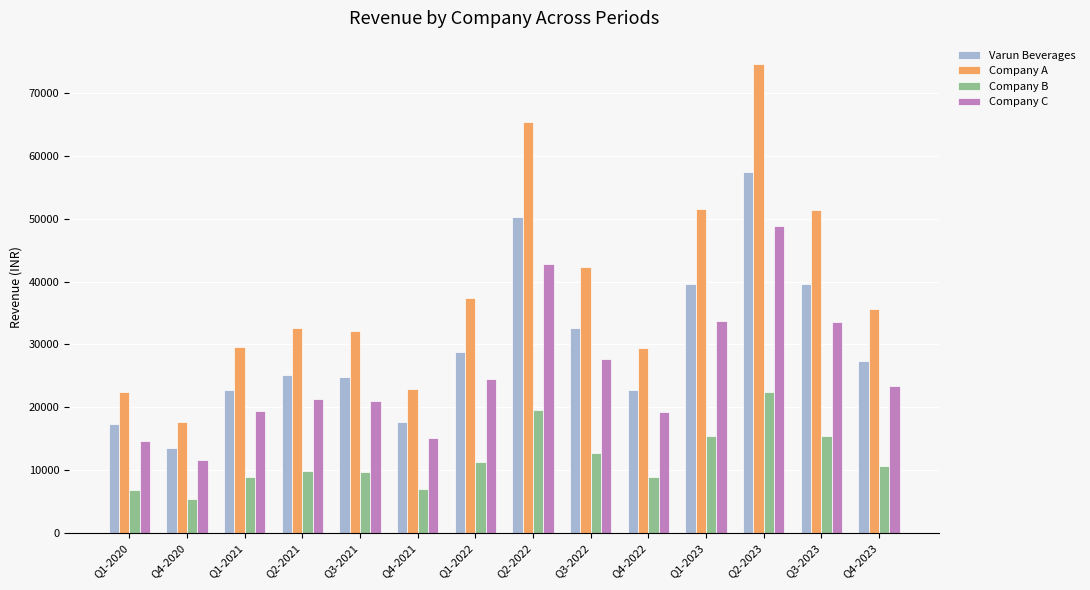

What is the difference between the maximum and minimum values in the Company A series?

56997.6